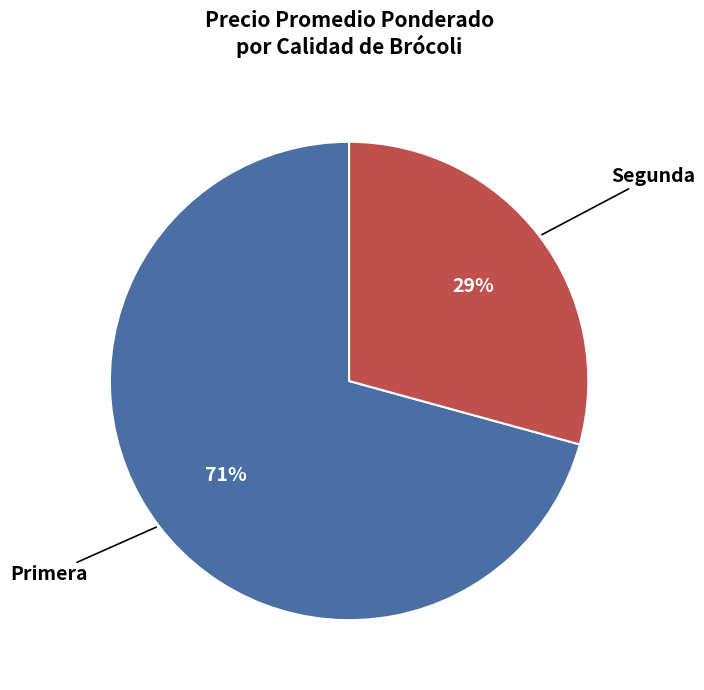

To the nearest percent, what percentage of the pie is Segunda?

29%